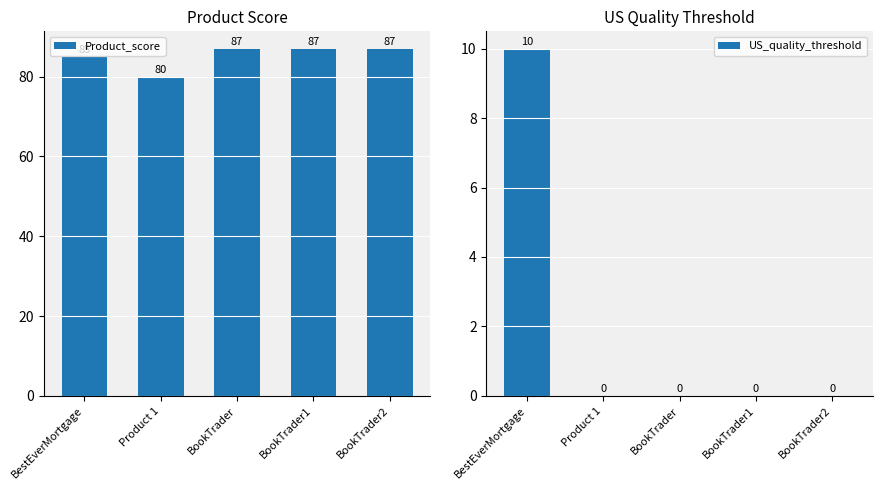

How many data points does each series have?

5